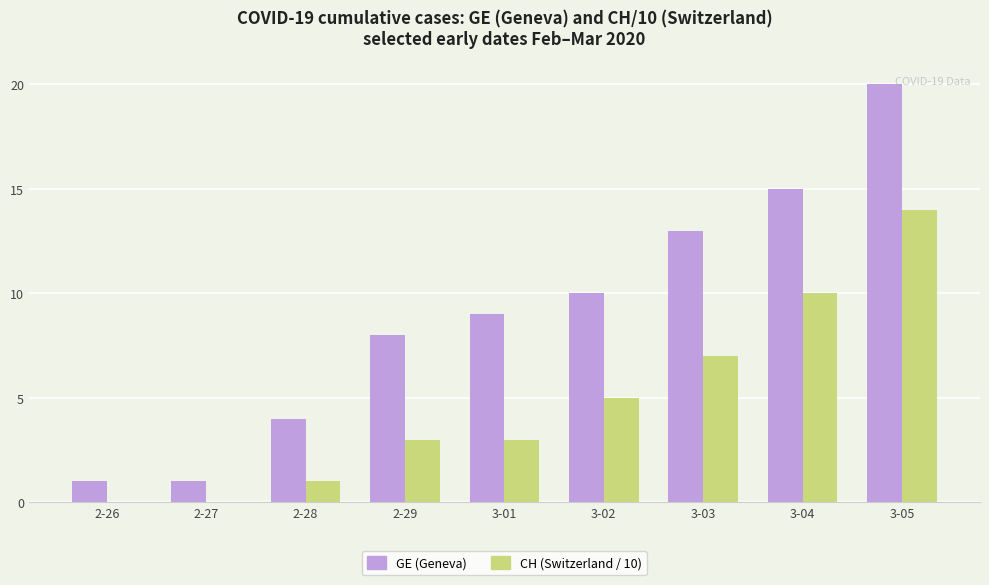

How many series are shown in this chart?

2